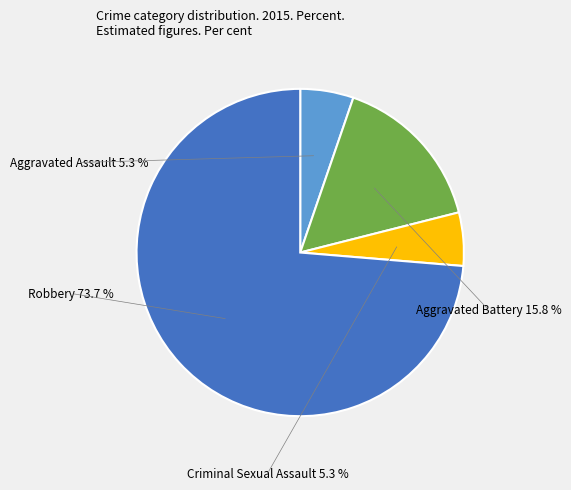

Rank the categories by value from highest to lowest.

Robbery, Aggravated Battery, Aggravated Assault, Criminal Sexual Assault